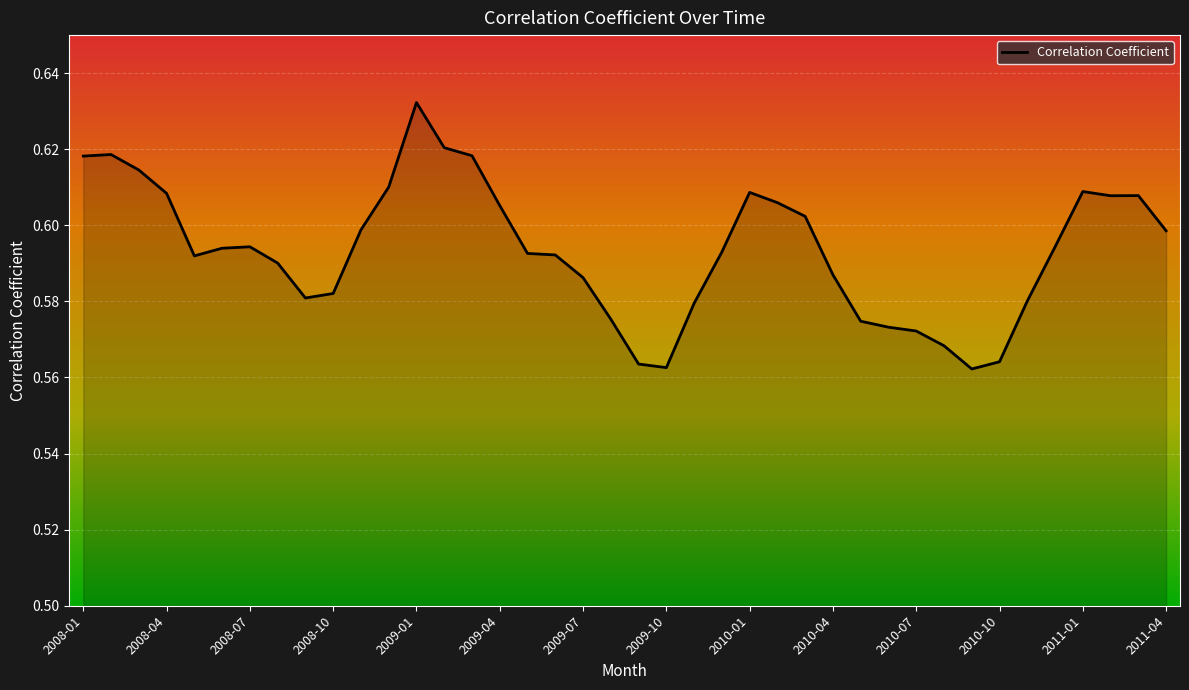

Is it true that the value at 2010-04 is 1.0?

False